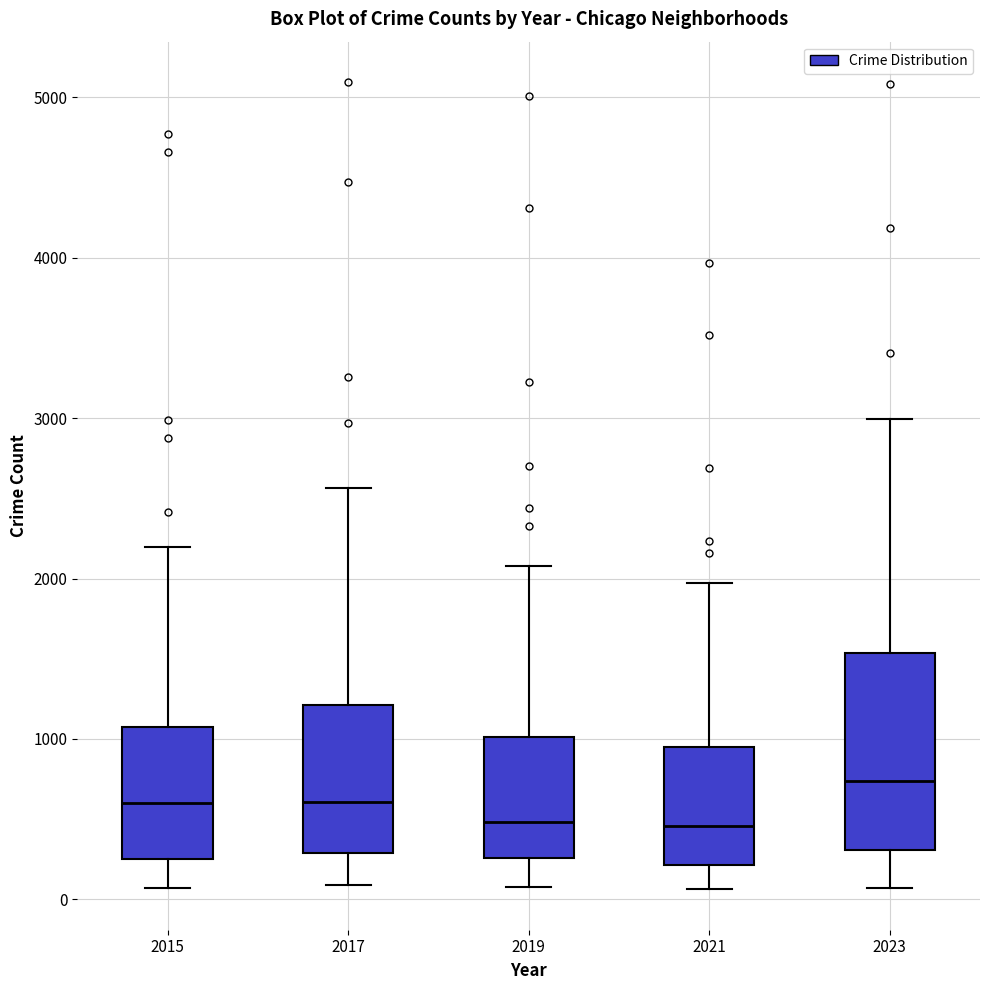

Which box is the tallest, from its lower edge to its upper edge?

2023